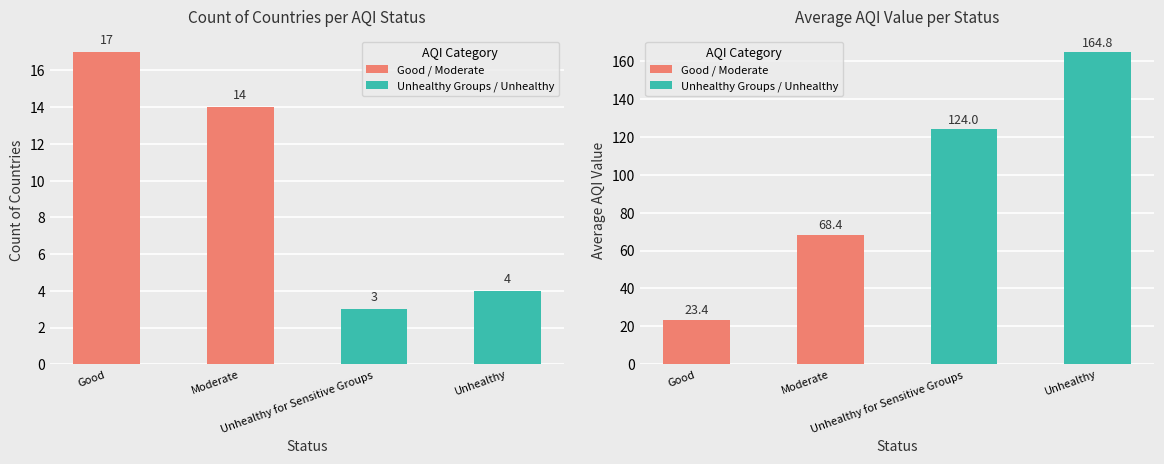

What position from the left is Moderate?

2